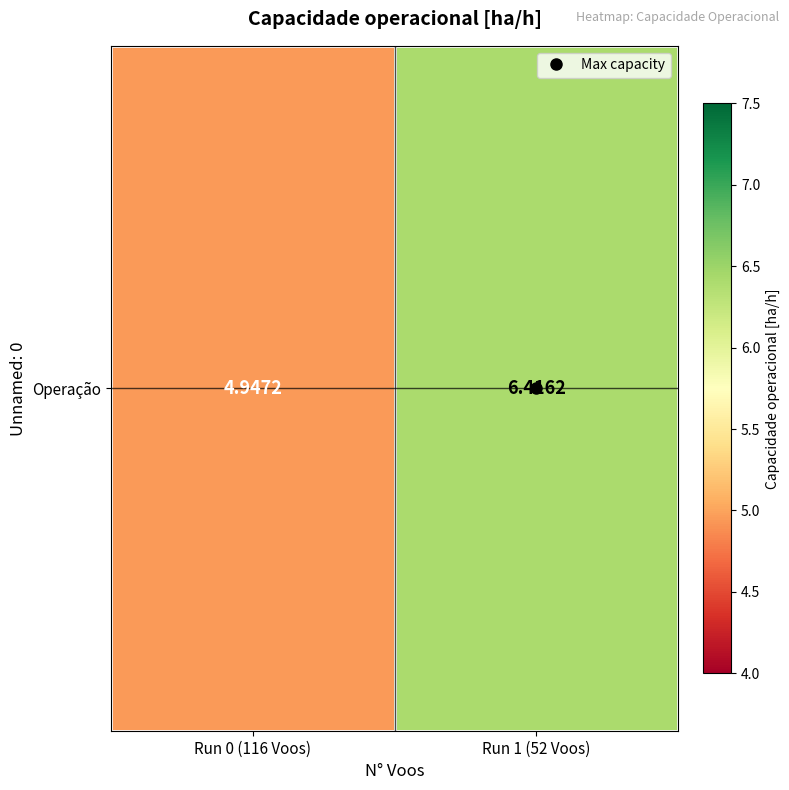

At which category does the chart reach its minimum across all series?

Run 0 (116 Voos)